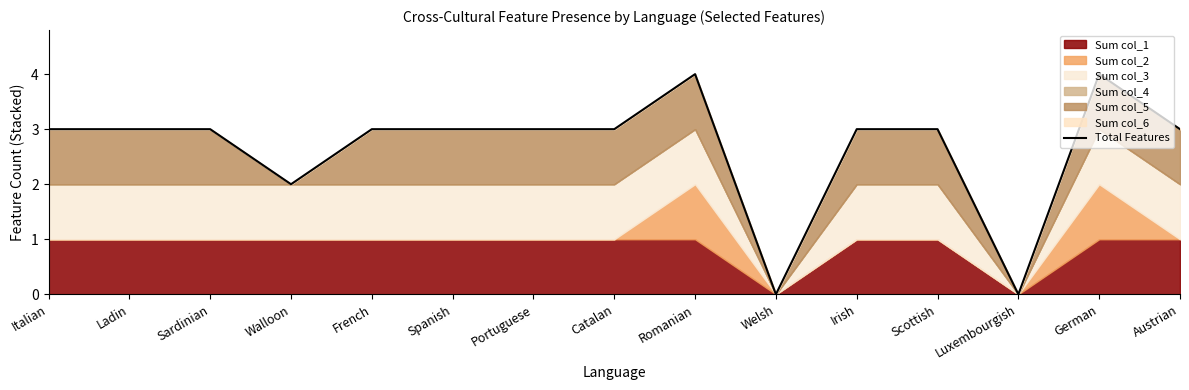

Rank the categories by value from highest to lowest.

Romanian, German, Italian, Ladin, Sardinian, French, Spanish, Portuguese, Catalan, Irish, Scottish, Austrian, Walloon, Welsh, Luxembourgish